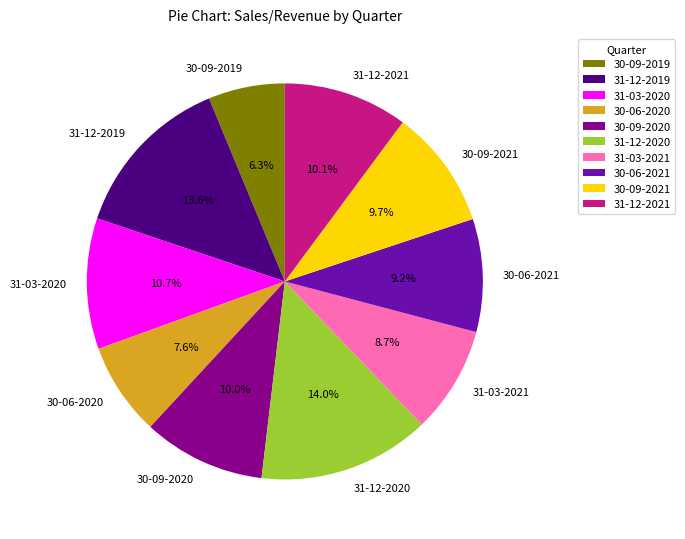

To the nearest percent, what percentage of the pie is 31-03-2021?

9%